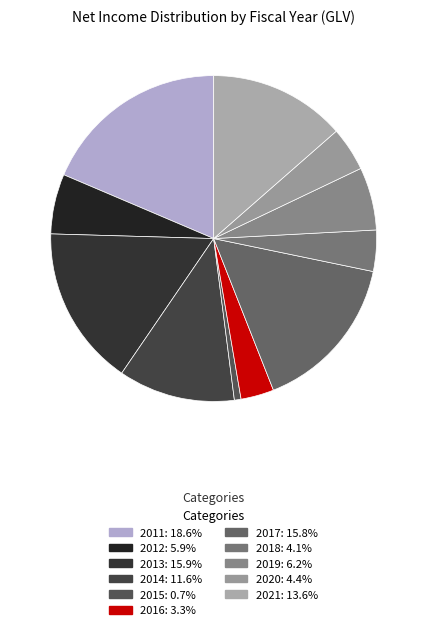

Which category has the smallest portion of the pie?

2015